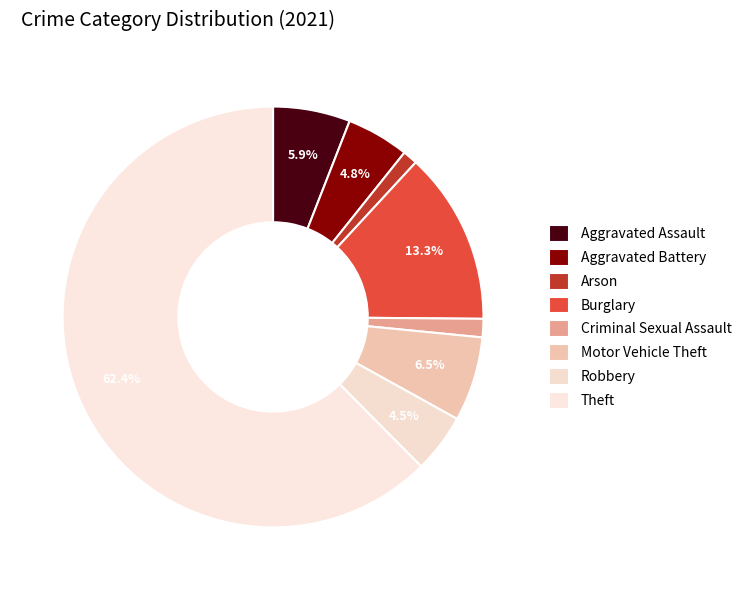

Which slice is the smallest?

Arson